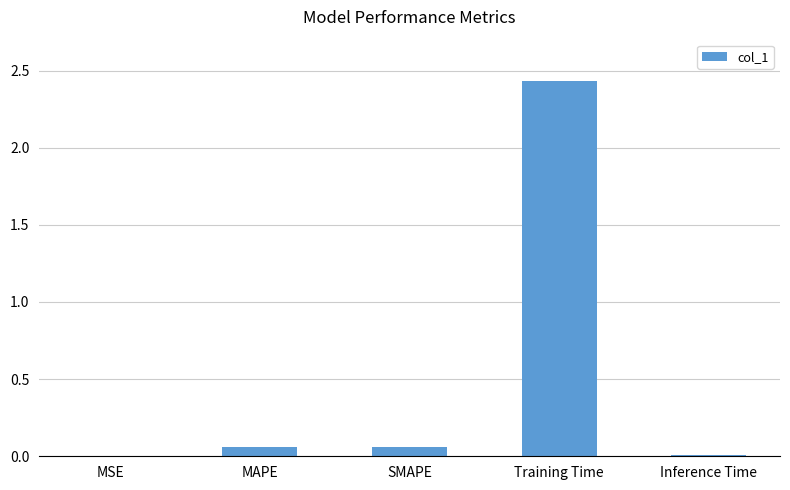

Which has a higher value, MAPE or Training Time?

Training Time